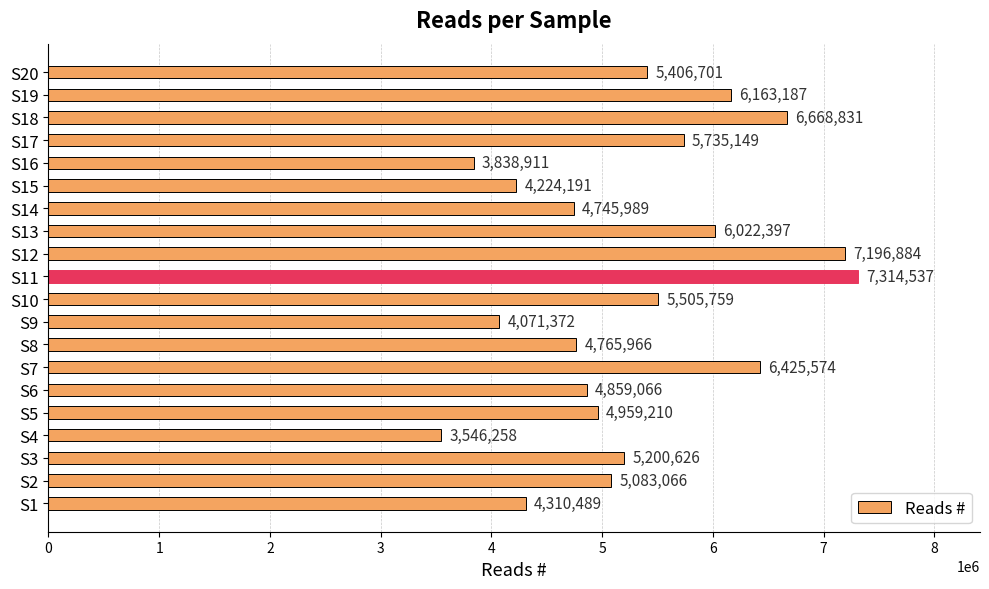

True or false: the data shows 4224191 at S15.

True